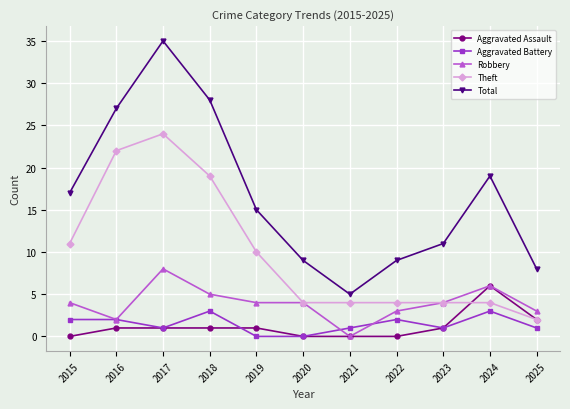

Which category has the highest value in the Aggravated Assault series?

2024